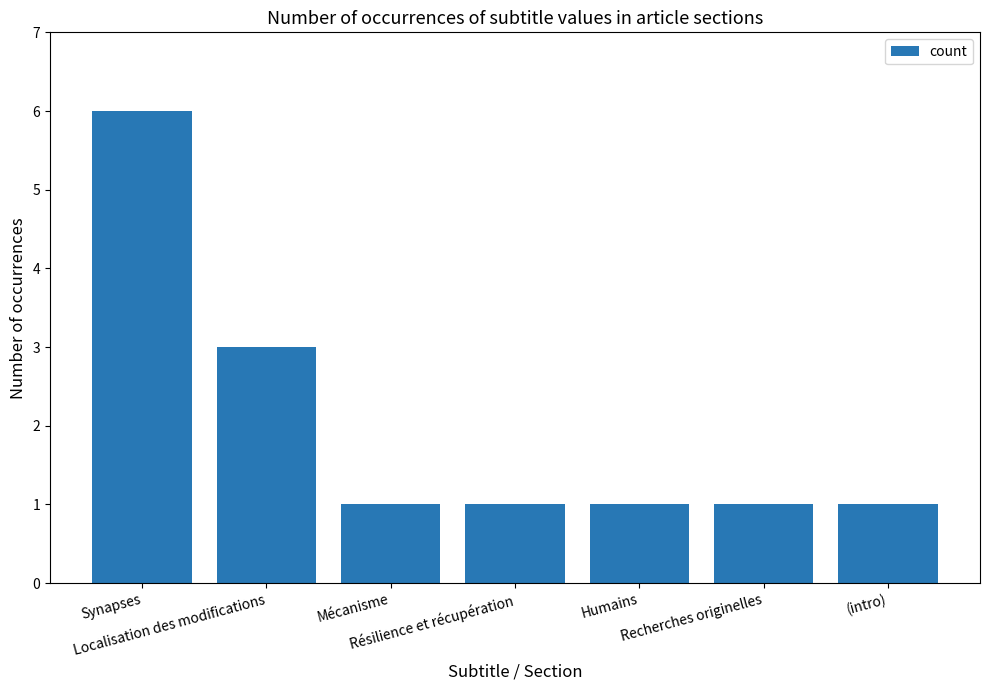

Is it true that the value at Recherches originelles is 1?

True